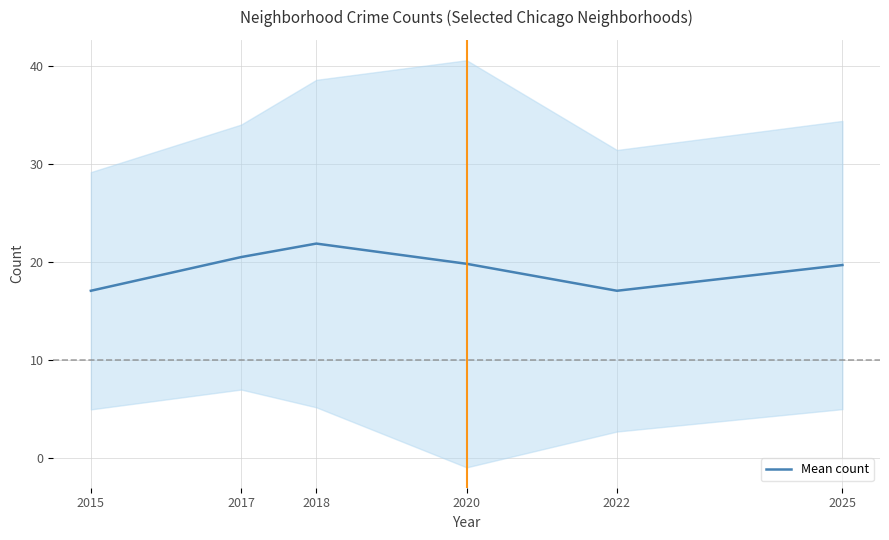

How many categories are shown in the chart?

6